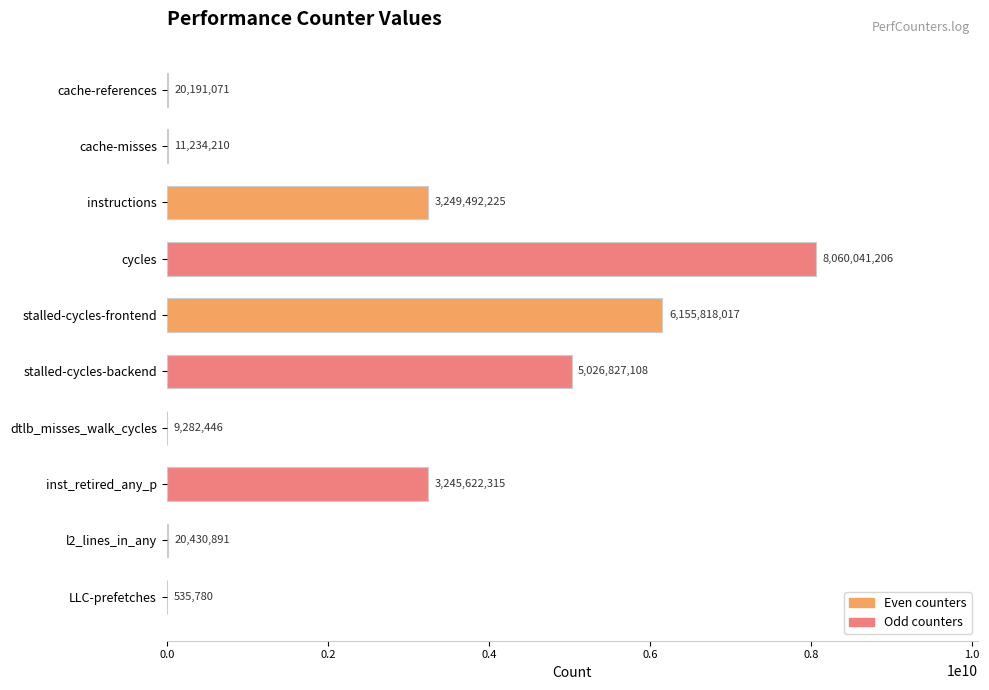

Reading top to bottom, extract all data points from this chart.

cache-references=20191071	cache-misses=11234210	instructions=3249492225	cycles=8060041206	stalled-cycles-frontend=6155818017	stalled-cycles-backend=5026827108	dtlb_misses_walk_cycles=9282446	inst_retired_any_p=3245622315	l2_lines_in_any=20430891	LLC-prefetches=535780